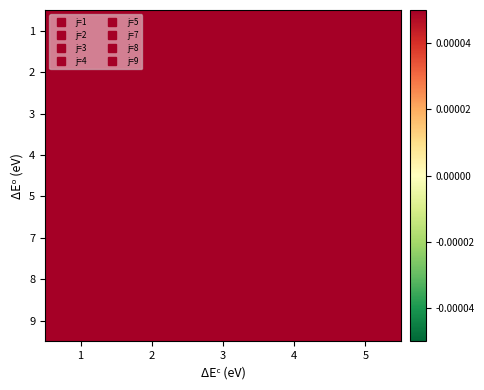

Reading right to left, list all the values displayed in this chart.

1: 5=1.0	4=1.0	3=1.0	2=1.0	1=1.0
2: 5=1.0	4=1.0	3=1.0	2=1.0	1=1.0
3: 5=1.0	4=1.0	3=1.0	2=1.0	1=1.0
4: 5=1.0	4=1.0	3=1.0	2=1.0	1=1.0
5: 5=1.0	4=1.0	3=1.0	2=1.0	1=1.0
7: 5=1.0	4=1.0	3=1.0	2=1.0	1=1.0
8: 5=1.0	4=1.0	3=1.0	2=1.0	1=1.0
9: 5=1.0	4=1.0	3=1.0	2=1.0	1=1.0